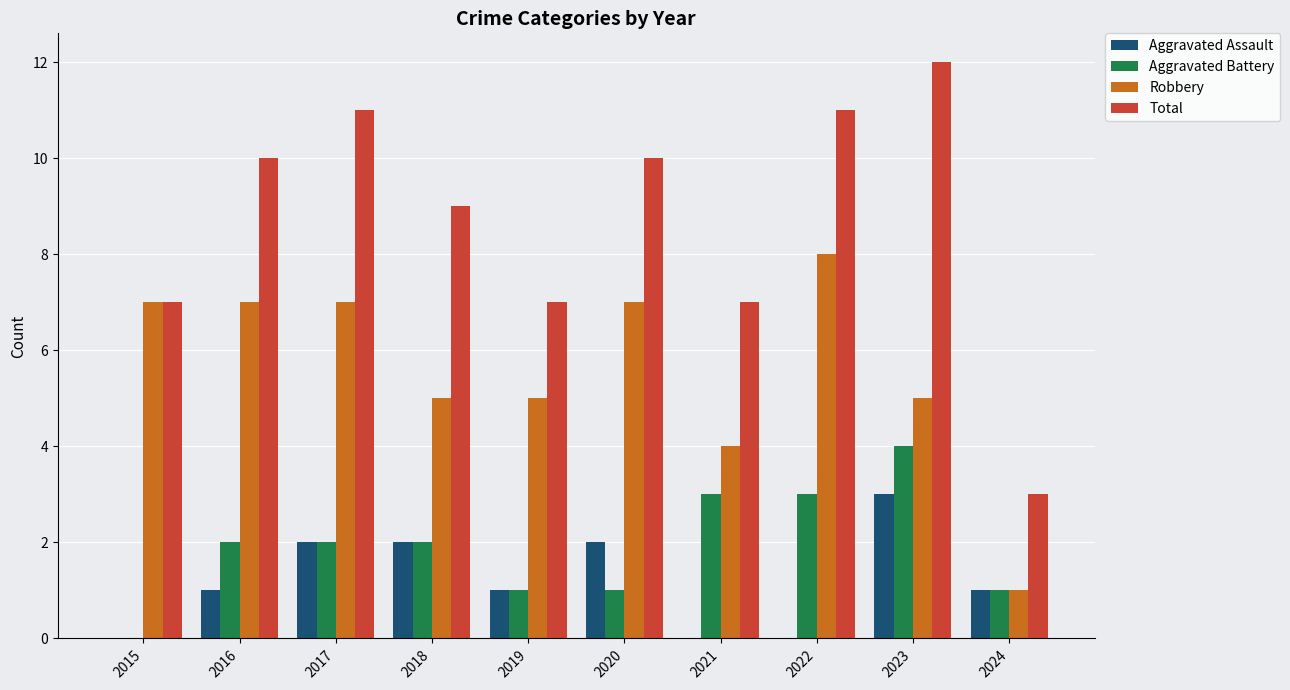

What are all the series names shown in the legend?

Aggravated Assault, Aggravated Battery, Robbery, Total